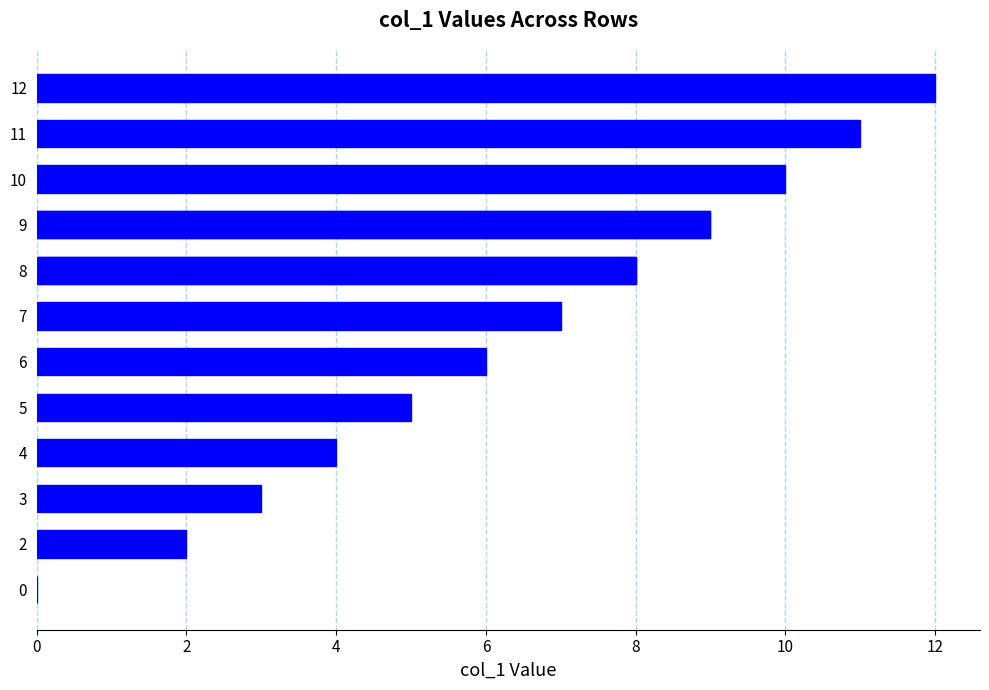

What is the change in value from 4 to 9?

+5